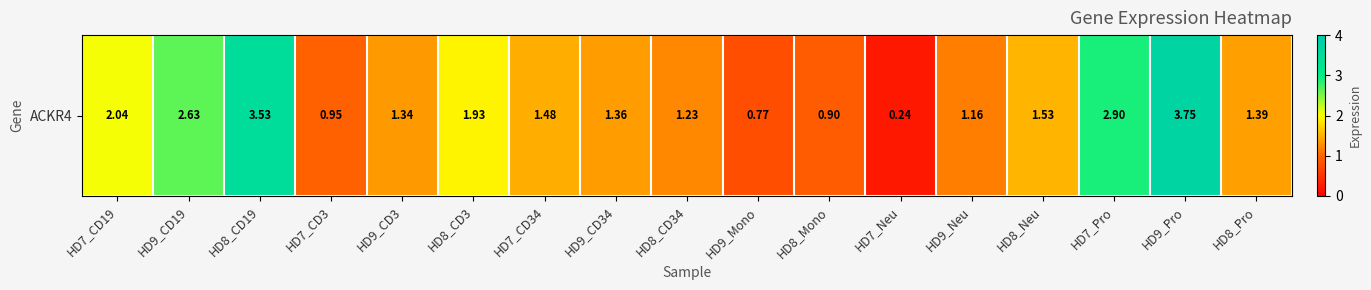

Read the value at HD7_Neu.

0.2